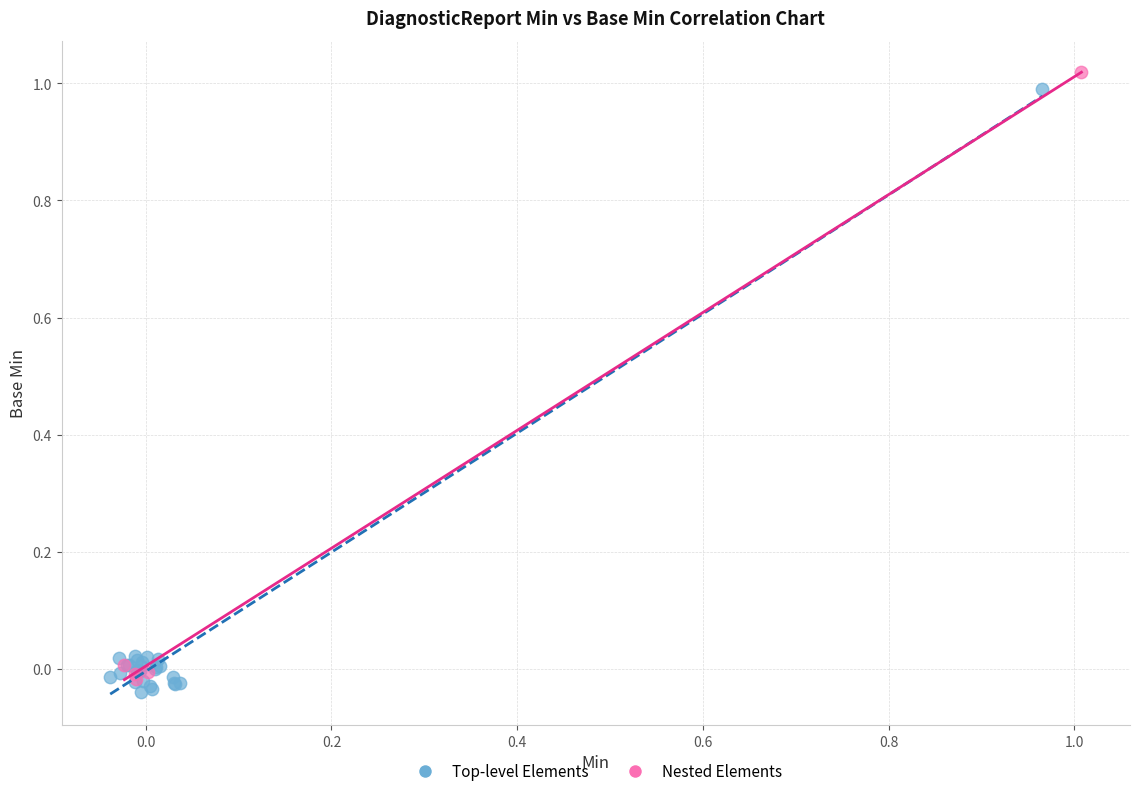

Which series reaches the minimum Y coordinate?

Top-level Elements